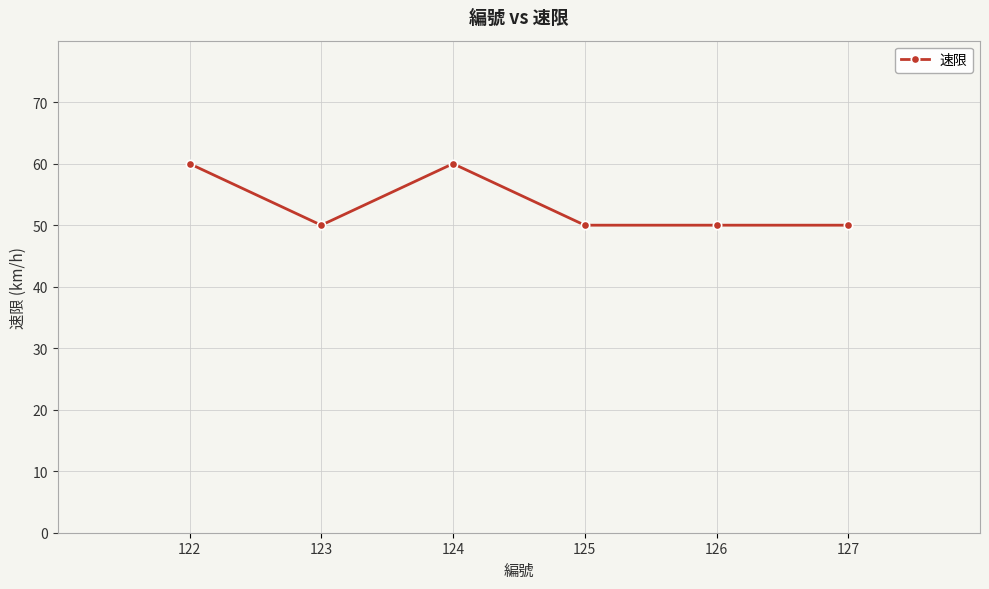

What is the smallest value displayed?

50